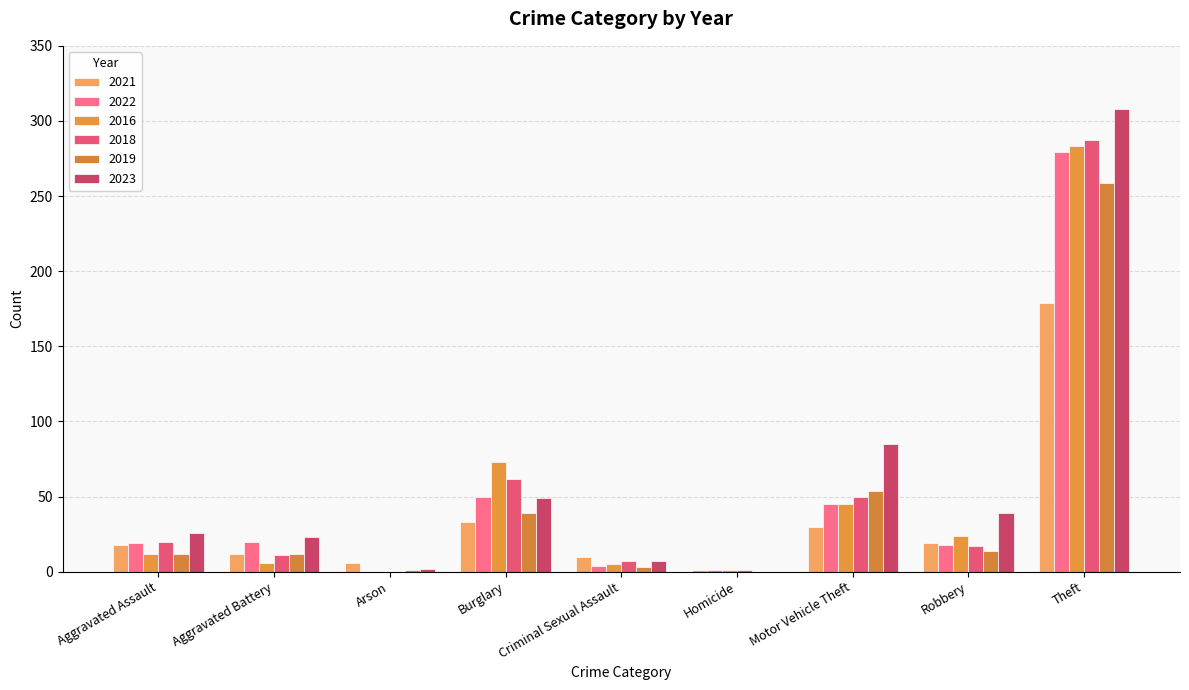

Count the number of data series in this chart.

6